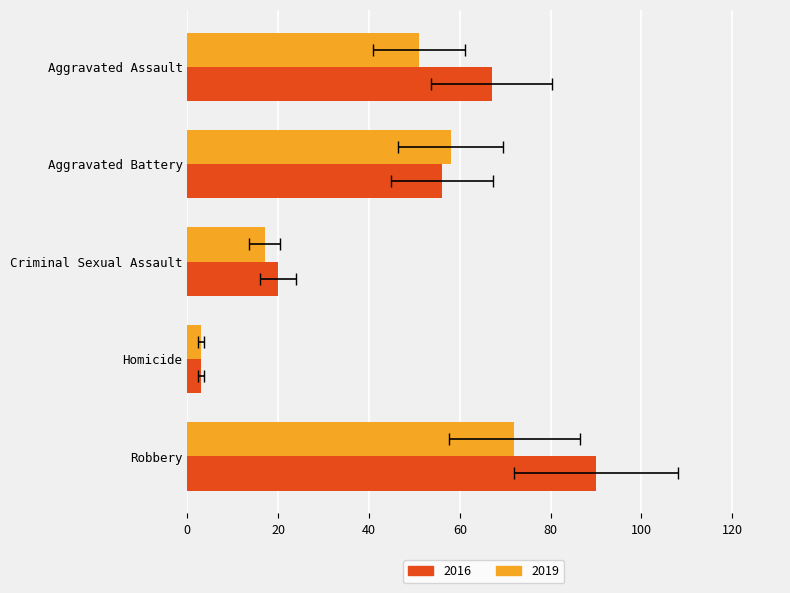

Is it true that 2016 equals 37 at Robbery?

False